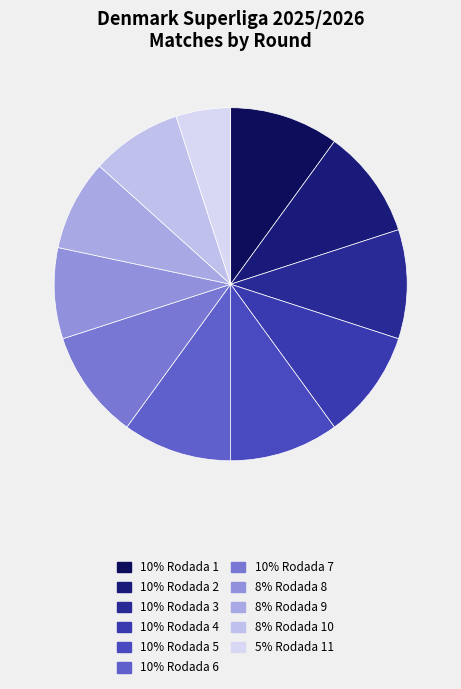

How many slices are in this pie chart?

11